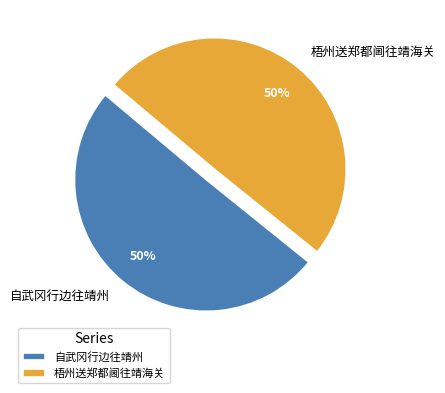

What percentage is the 梧州送郑都阃往靖海关 slice, to the nearest percent?

50%